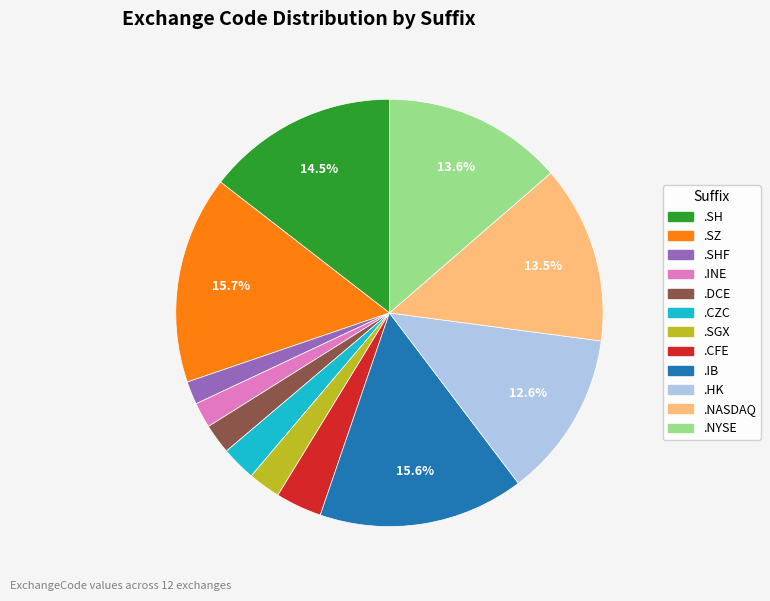

Rank the categories by value from lowest to highest.

.SHF, .INE, .DCE, .SGX, .CZC, .CFE, .HK, .NASDAQ, .NYSE, .SH, .IB, .SZ